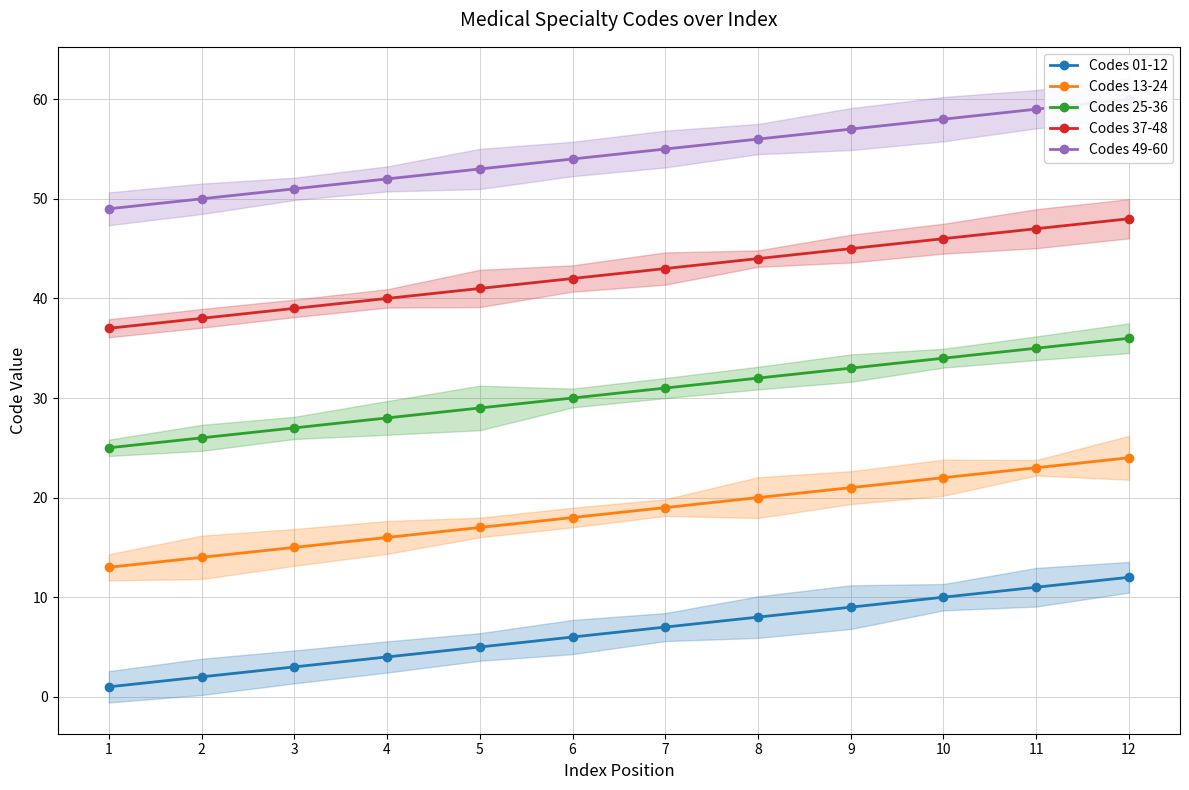

What is the difference between the second highest and second lowest values in the Codes 01-12 series?

9